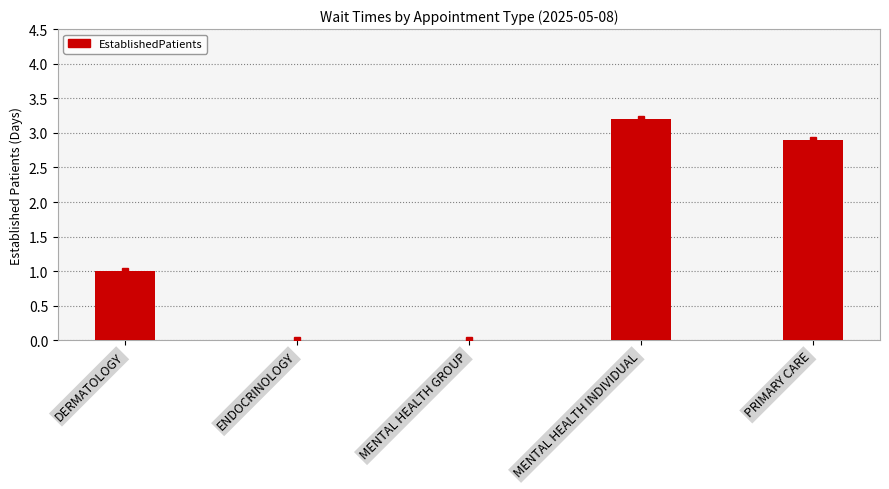

Count the number of data series in this chart.

1